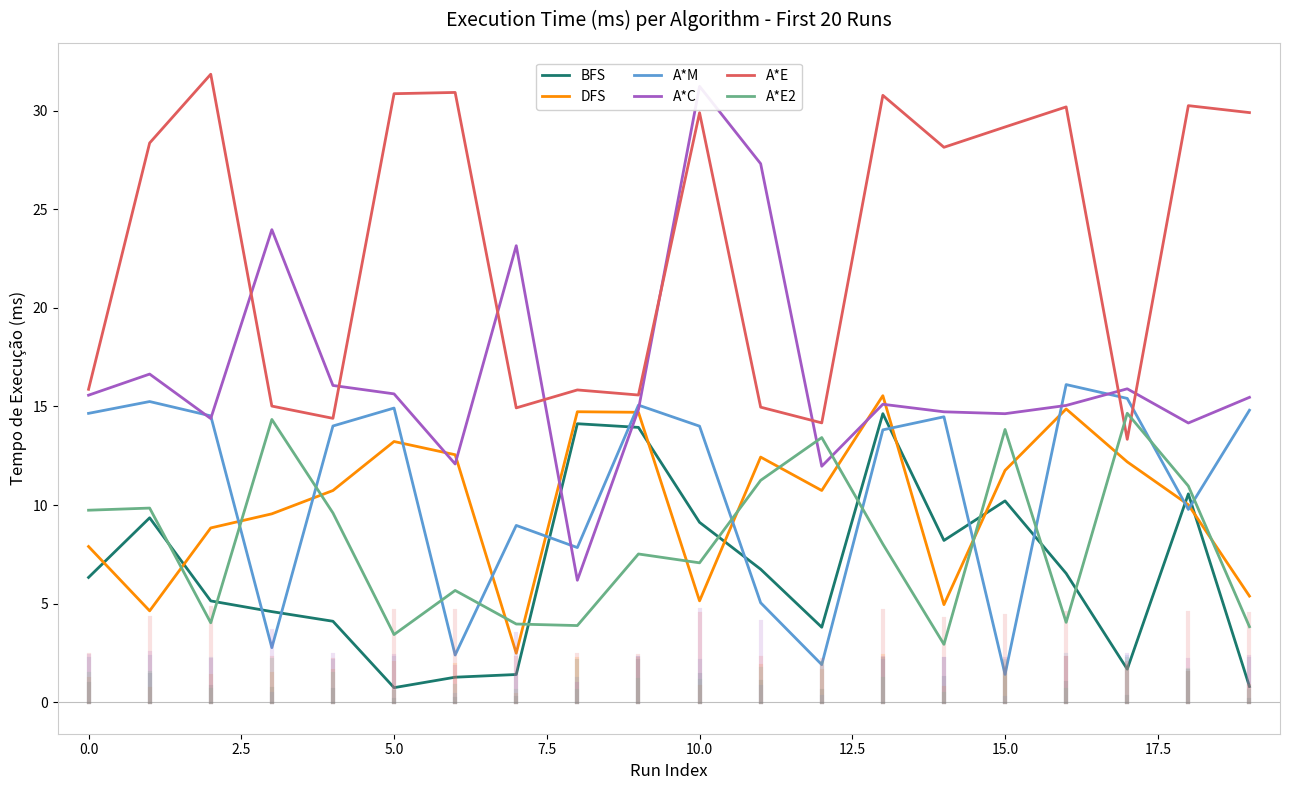

Which series ends up on top after the final intersection of A*E2 and BFS?

A*E2